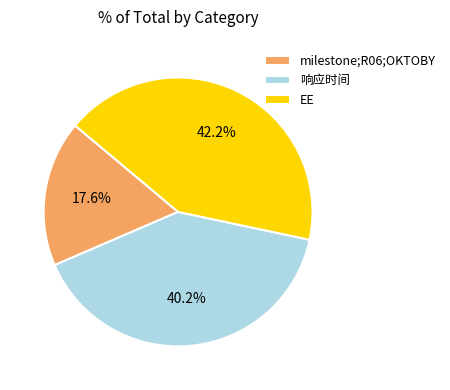

Is it true that milestone;R06;OKTOBY is 31% of the pie?

False